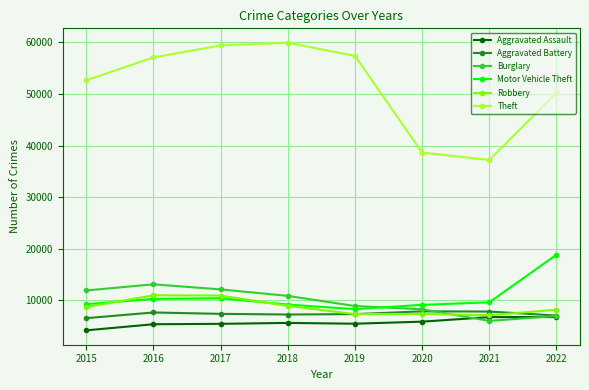

Is it true that Aggravated Assault equals 5433 at 2019?

True